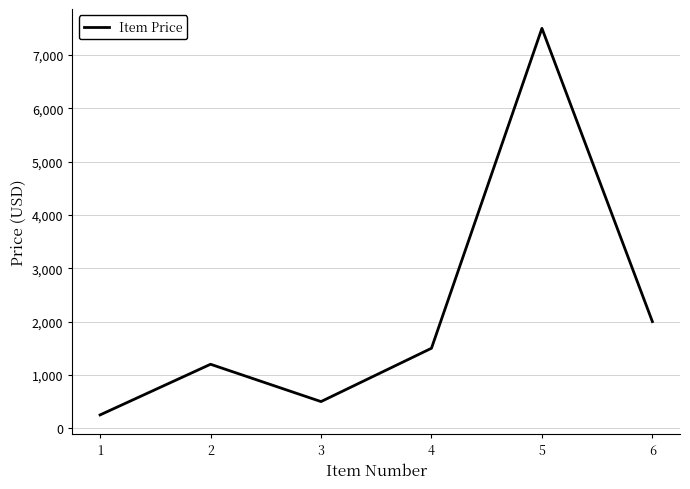

True or false: the data shows 834 at 3.

False